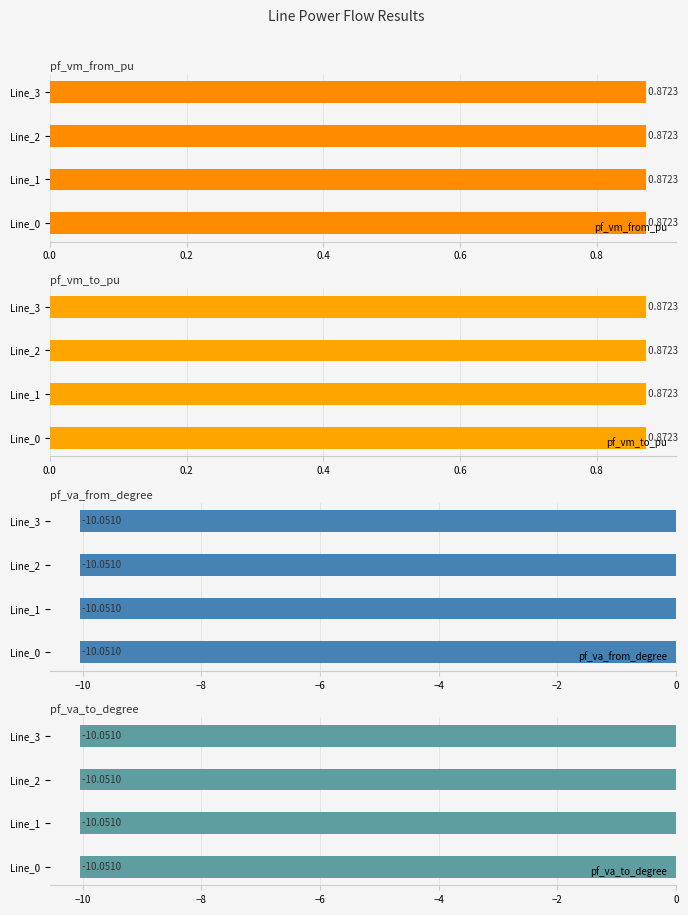

Which series has the widest spread of values?

pf_va_from_degree